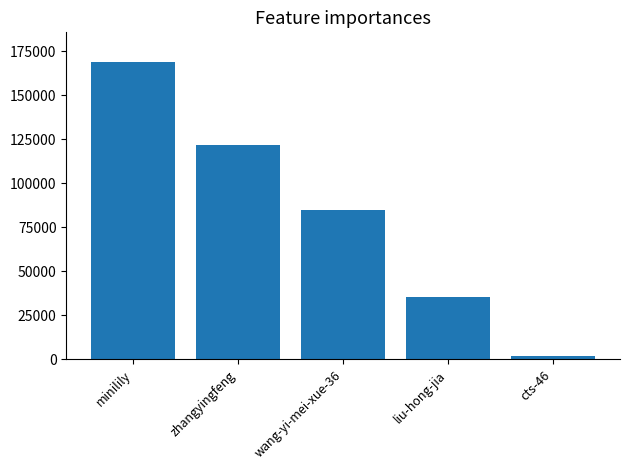

What is the average value?

82464